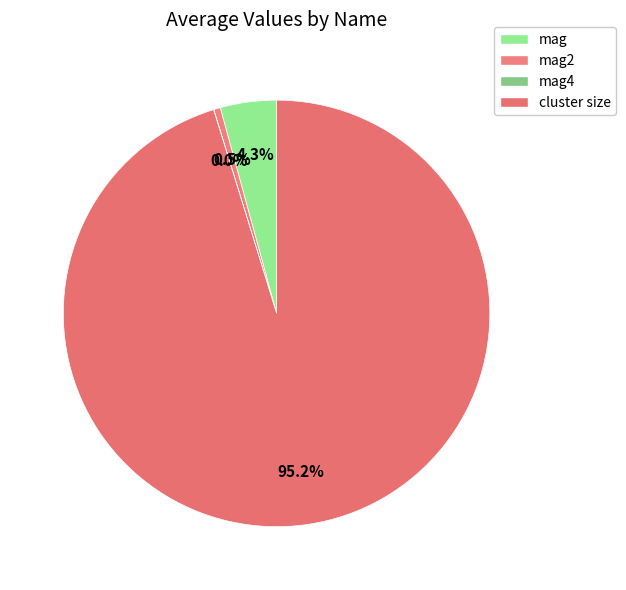

What percentage do mag and cluster size together represent?

99.5%